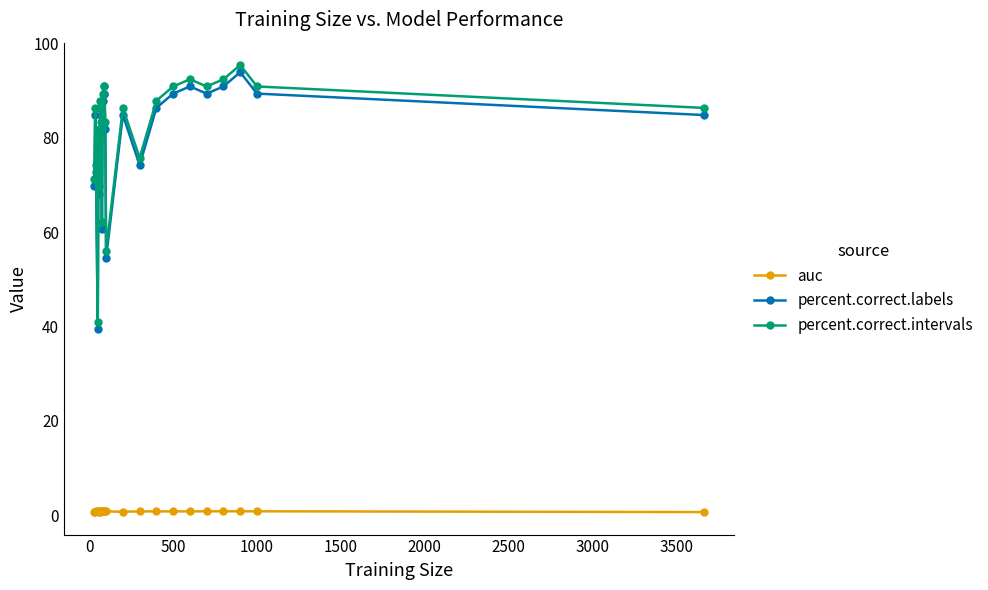

What is the average value of the percent.correct.labels series?

80.1